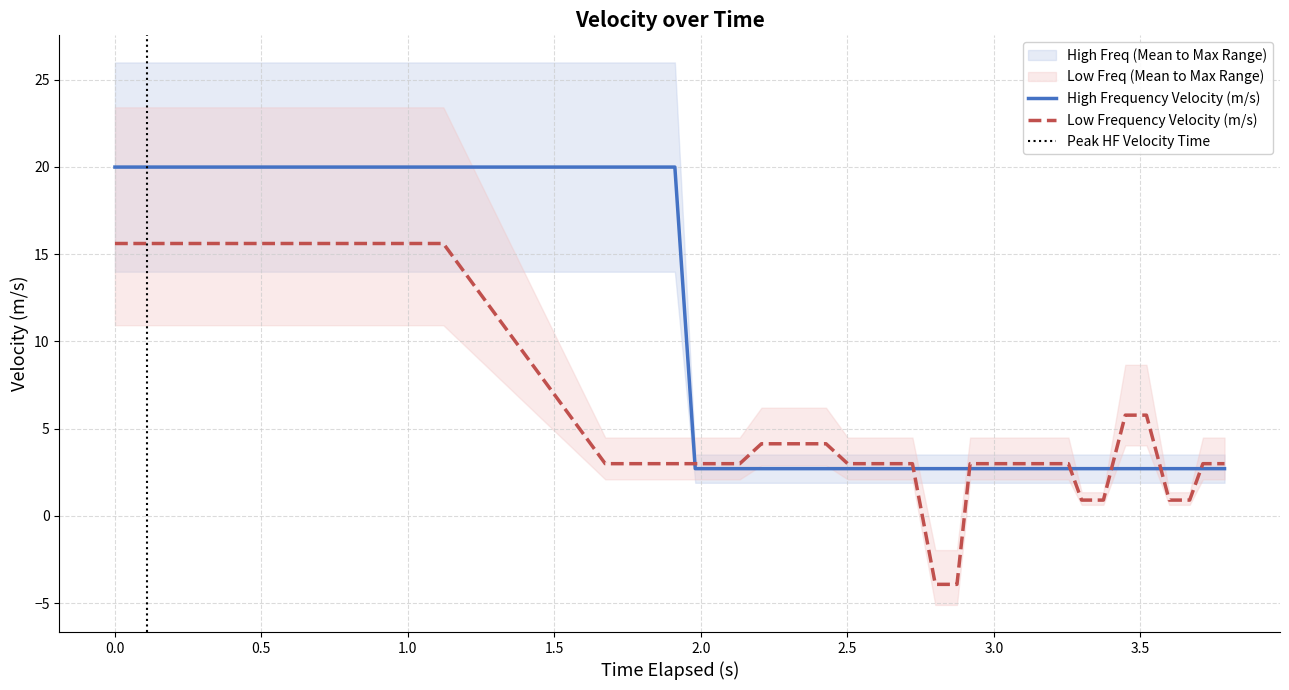

How many intersections are there between High Frequency Velocity (m/s) and Low Frequency Velocity (m/s)?

7